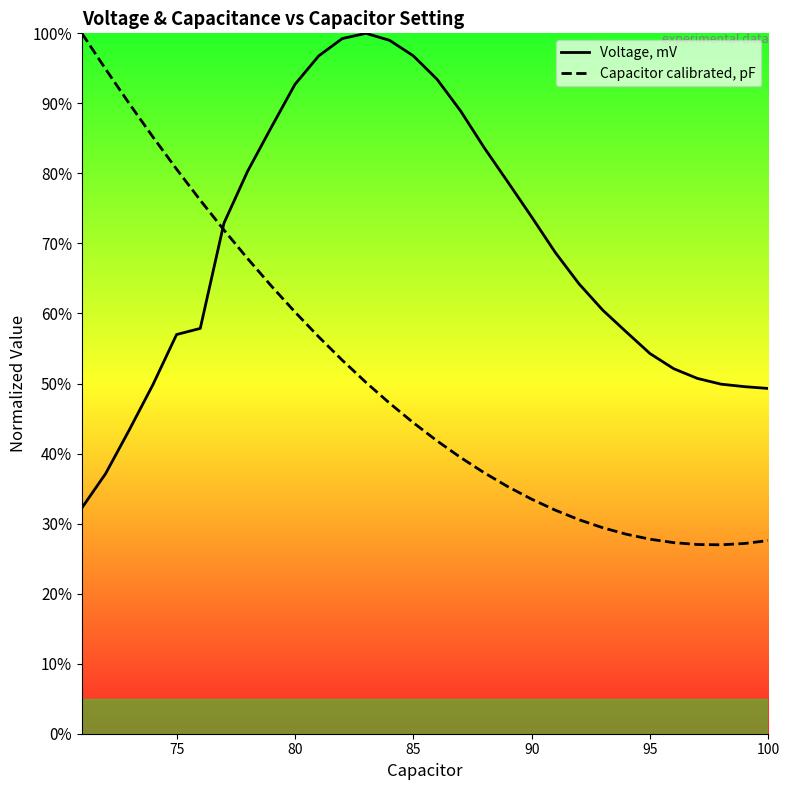

List the series in order of their overall mean, lowest first.

Capacitor calibrated, pF, Voltage, mV